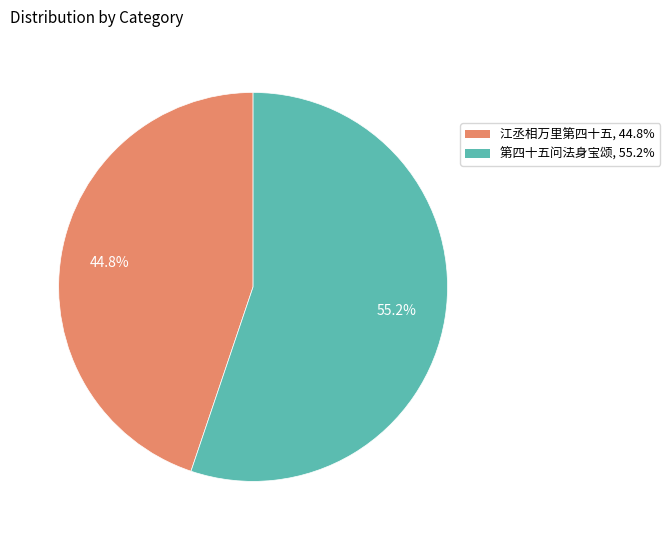

True or false: 第四十五问法身宝颂 accounts for 45% of the total.

False